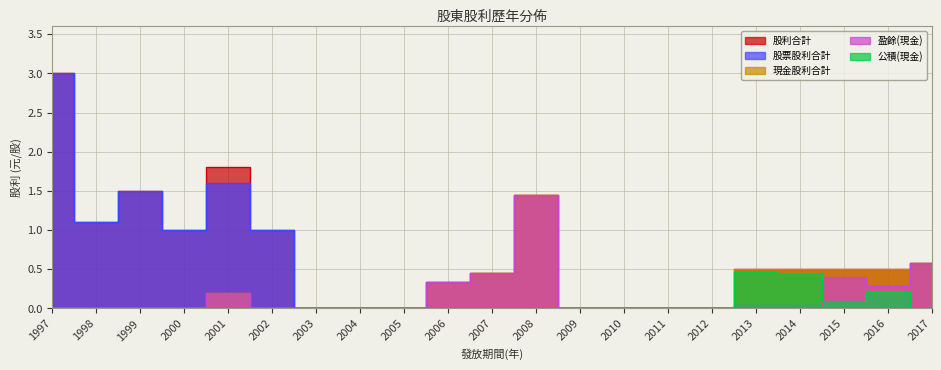

How many positive values does the 公積(現金) series have?

4